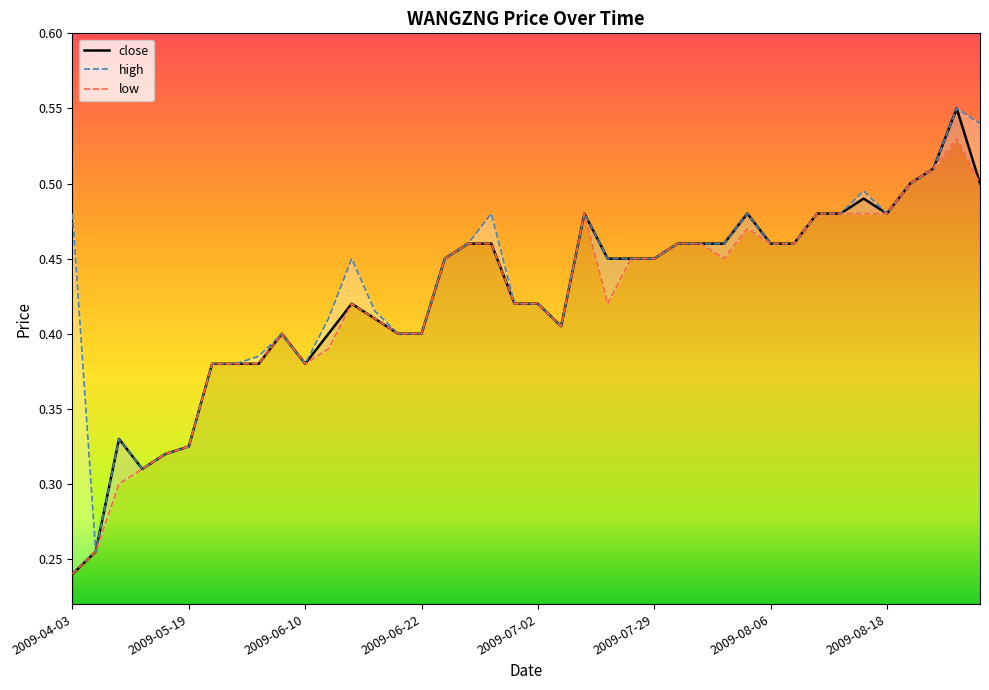

Which category has the highest value across all series?

2009-08-21